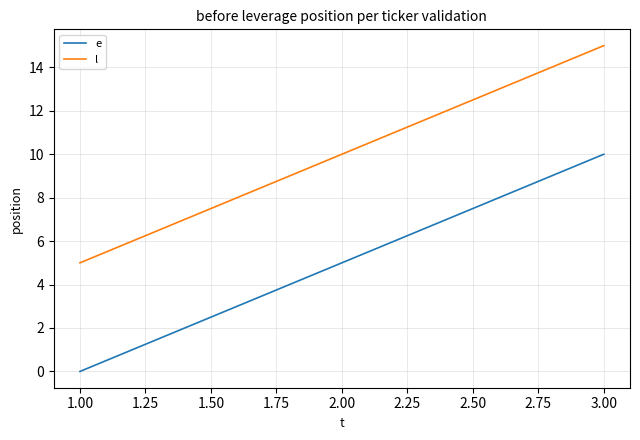

What is the sum of the e values at 2.00 and 3.00?

15